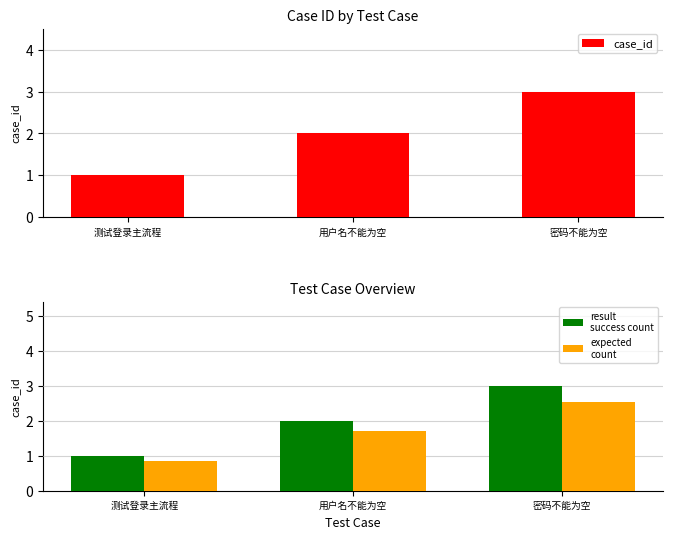

Which series has the widest spread of values?

case_id